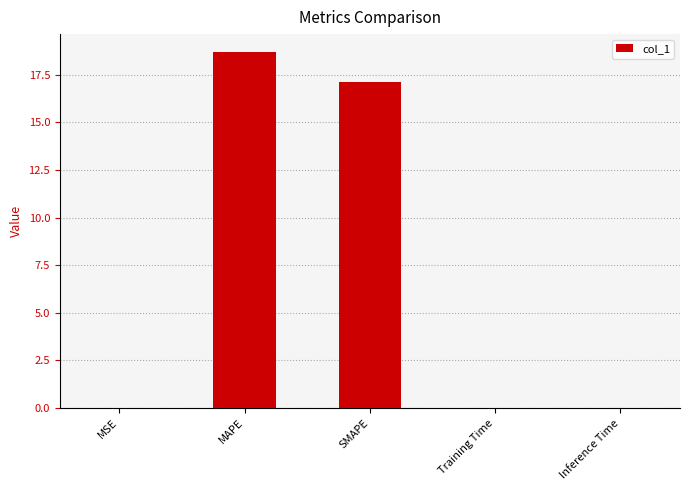

Between MAPE and SMAPE, which is larger?

MAPE